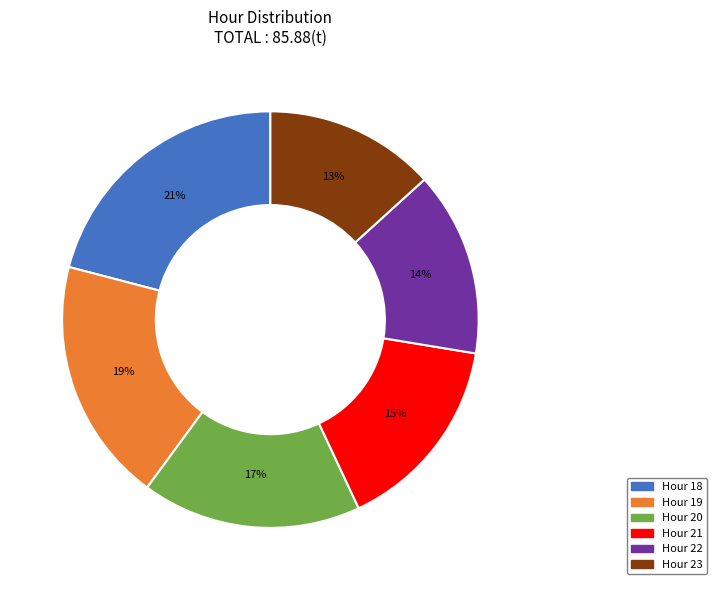

How many slices are in this pie chart?

6